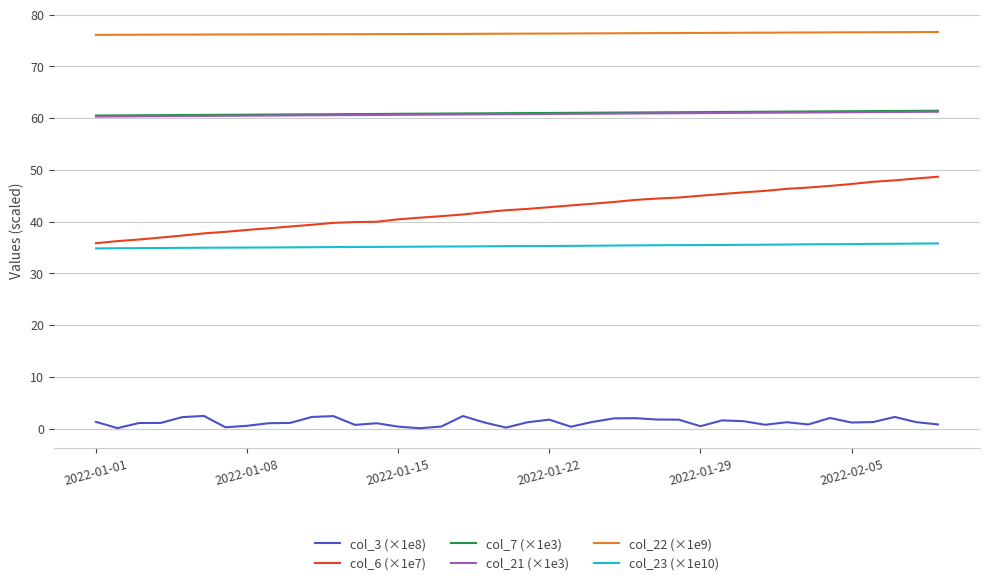

What is the greatest value displayed?

76.6